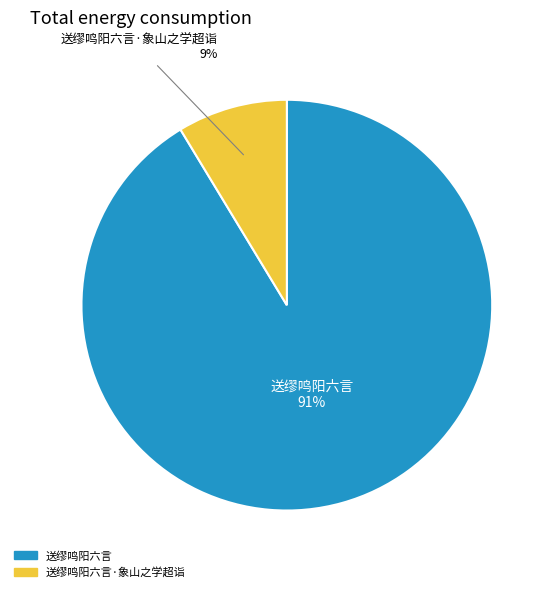

To the nearest percent, what is the average slice percentage?

50%